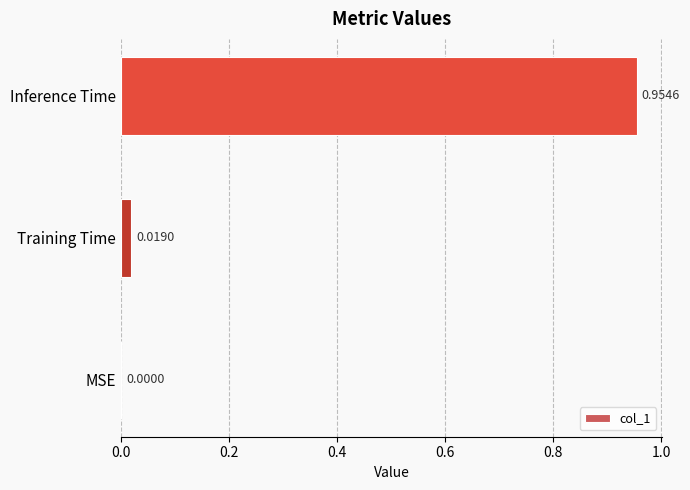

What is the change in value from MSE to Inference Time?

+1.0